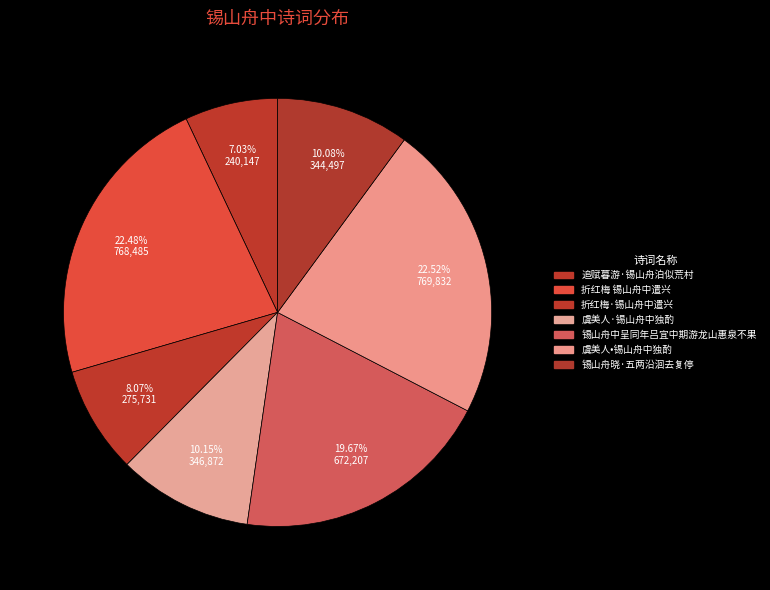

The 锡山舟中呈同年吕宜中期游龙山惠泉不果 slice represents 20% of the pie. True or false?

True